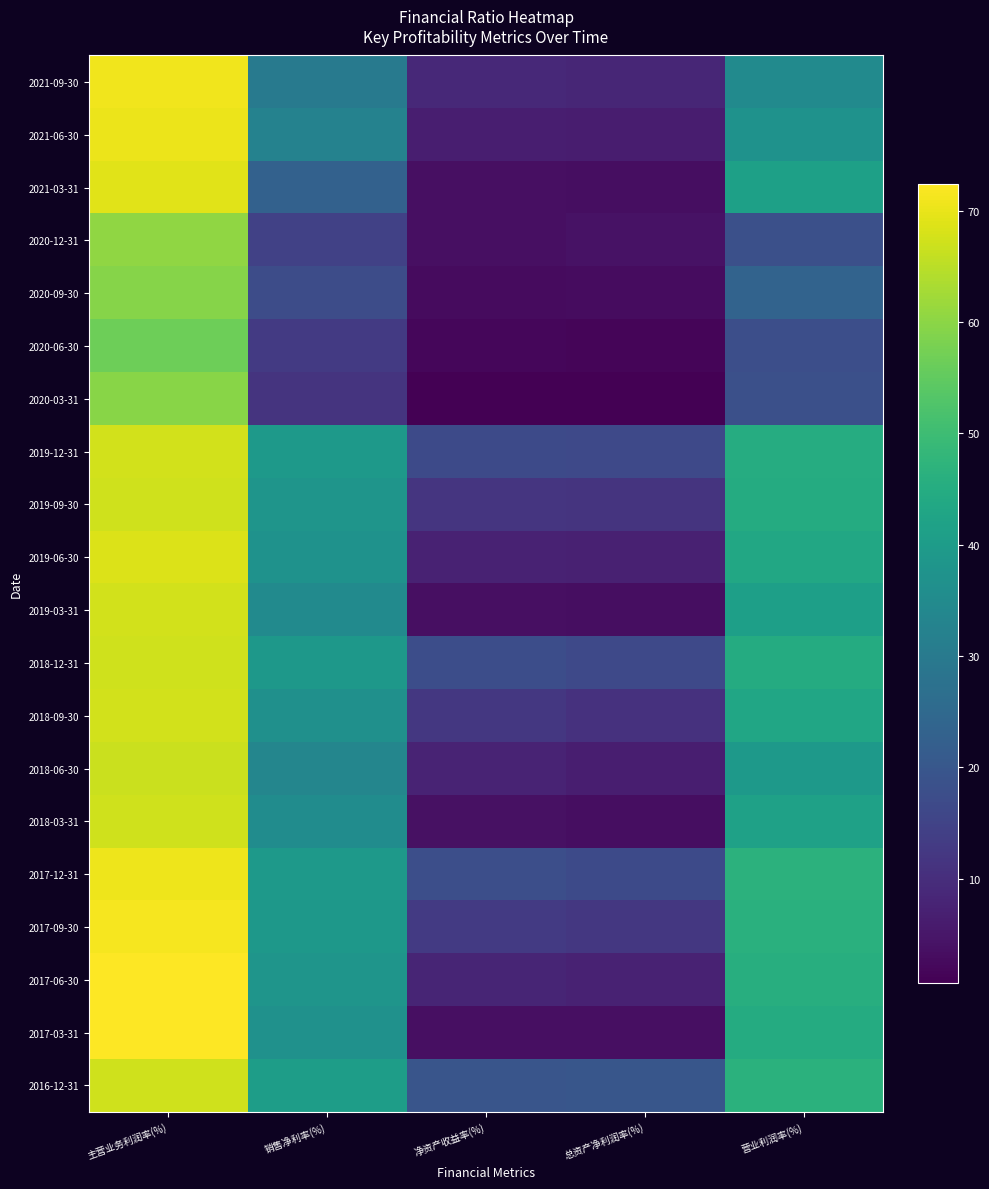

Reading right to left, extract all data points from this chart.

2021-09-30: 营业利润率(%)=35.0	总资产净利润率(%)=8.4	净资产收益率(%)=9.0	销售净利率(%)=30.3	主营业务利润率(%)=71.0
2021-06-30: 营业利润率(%)=37.2	总资产净利润率(%)=6.4	净资产收益率(%)=6.6	销售净利率(%)=32.5	主营业务利润率(%)=70.2
2021-03-31: 营业利润率(%)=41.3	总资产净利润率(%)=3.4	净资产收益率(%)=3.4	销售净利率(%)=22.8	主营业务利润率(%)=69.3
2020-12-31: 营业利润率(%)=18.0	总资产净利润率(%)=4.0	净资产收益率(%)=3.5	销售净利率(%)=14.3	主营业务利润率(%)=60.4
2020-09-30: 营业利润率(%)=23.4	总资产净利润率(%)=3.0	净资产收益率(%)=2.8	销售净利率(%)=17.3	主营业务利润率(%)=59.4
2020-06-30: 营业利润率(%)=18.0	总资产净利润率(%)=1.6	净资产收益率(%)=1.8	销售净利率(%)=12.9	主营业务利润率(%)=56.7
2020-03-31: 营业利润率(%)=18.3	总资产净利润率(%)=0.6	净资产收益率(%)=0.6	销售净利率(%)=11.3	主营业务利润率(%)=59.6
2019-12-31: 营业利润率(%)=44.9	总资产净利润率(%)=16.5	净资产收益率(%)=16.8	销售净利率(%)=39.4	主营业务利润率(%)=67.6
2019-09-30: 营业利润率(%)=44.7	总资产净利润率(%)=11.4	净资产收益率(%)=11.8	销售净利率(%)=38.1	主营业务利润率(%)=67.1
2019-06-30: 营业利润率(%)=43.6	总资产净利润率(%)=7.1	净资产收益率(%)=7.5	销售净利率(%)=37.2	主营业务利润率(%)=68.5
2019-03-31: 营业利润率(%)=41.1	总资产净利润率(%)=3.2	净资产收益率(%)=3.4	销售净利率(%)=35.0	主营业务利润率(%)=67.6
2018-12-31: 营业利润率(%)=44.9	总资产净利润率(%)=16.5	净资产收益率(%)=17.7	销售净利率(%)=38.8	主营业务利润率(%)=67.2
2018-09-30: 营业利润率(%)=43.0	总资产净利润率(%)=11.0	净资产收益率(%)=12.2	销售净利率(%)=36.6	主营业务利润率(%)=67.4
2018-06-30: 营业利润率(%)=39.1	总资产净利润率(%)=6.6	净资产收益率(%)=7.6	销售净利率(%)=33.6	主营业务利润率(%)=66.5
2018-03-31: 营业利润率(%)=41.7	总资产净利润率(%)=3.3	净资产收益率(%)=3.7	销售净利率(%)=35.5	主营业务利润率(%)=67.3
2017-12-31: 营业利润率(%)=46.6	总资产净利润率(%)=16.8	净资产收益率(%)=17.9	销售净利率(%)=39.3	主营业务利润率(%)=70.5
2017-09-30: 营业利润率(%)=46.1	总资产净利润率(%)=12.1	净资产收益率(%)=12.7	销售净利率(%)=38.8	主营业务利润率(%)=71.3
2017-06-30: 营业利润率(%)=45.5	总资产净利润率(%)=7.4	净资产收益率(%)=8.1	销售净利率(%)=37.9	主营业务利润率(%)=72.3
2017-03-31: 营业利润率(%)=44.9	总资产净利润率(%)=3.4	净资产收益率(%)=3.6	销售净利率(%)=36.9	主营业务利润率(%)=72.4
2016-12-31: 营业利润率(%)=46.6	总资产净利润率(%)=19.9	净资产收益率(%)=19.6	销售净利率(%)=40.7	主营业务利润率(%)=67.2